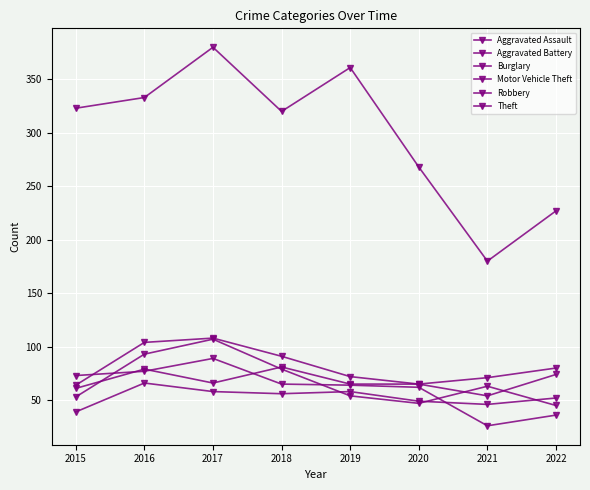

How many lines are shown in the chart?

6